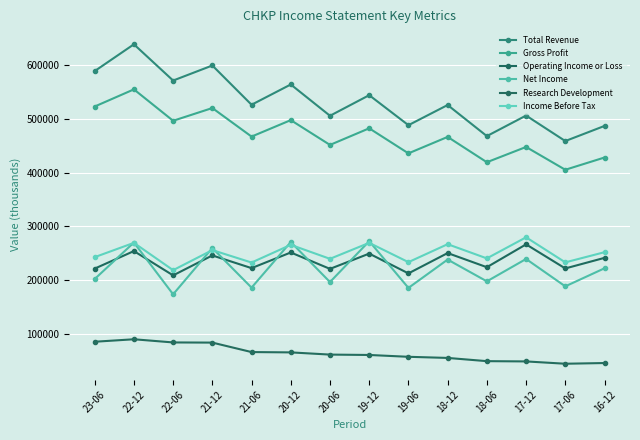

Which series has the largest range (max minus min)?

Total Revenue